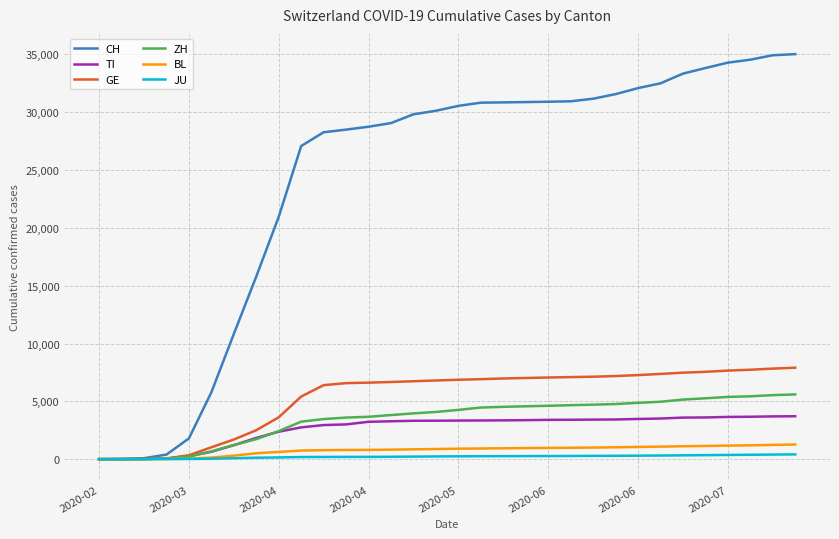

Which series has the largest total across all categories?

CH